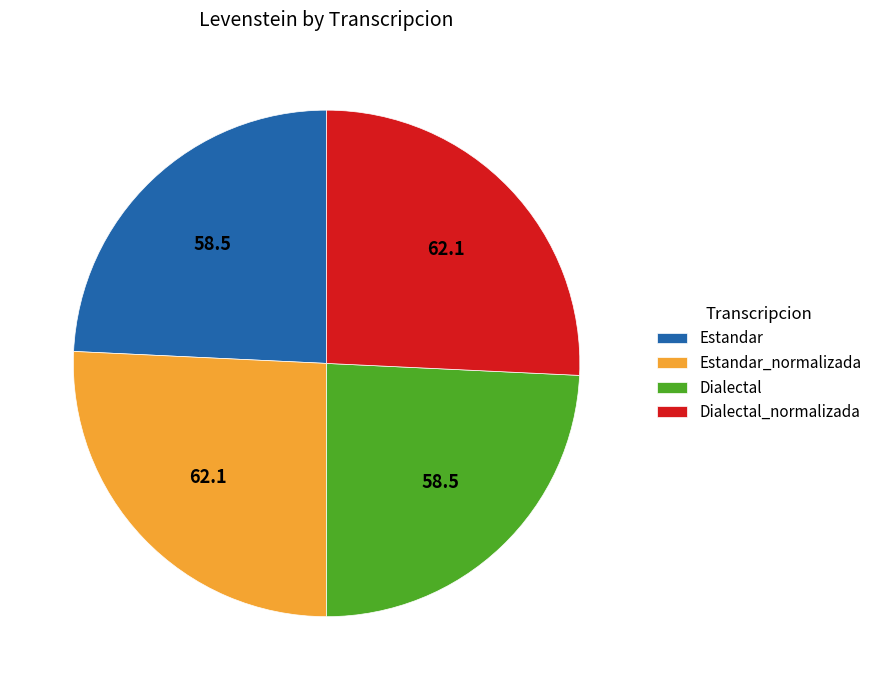

Approximately how many times larger is the value at Estandar compared to Dialectal_normalizada?

0.9